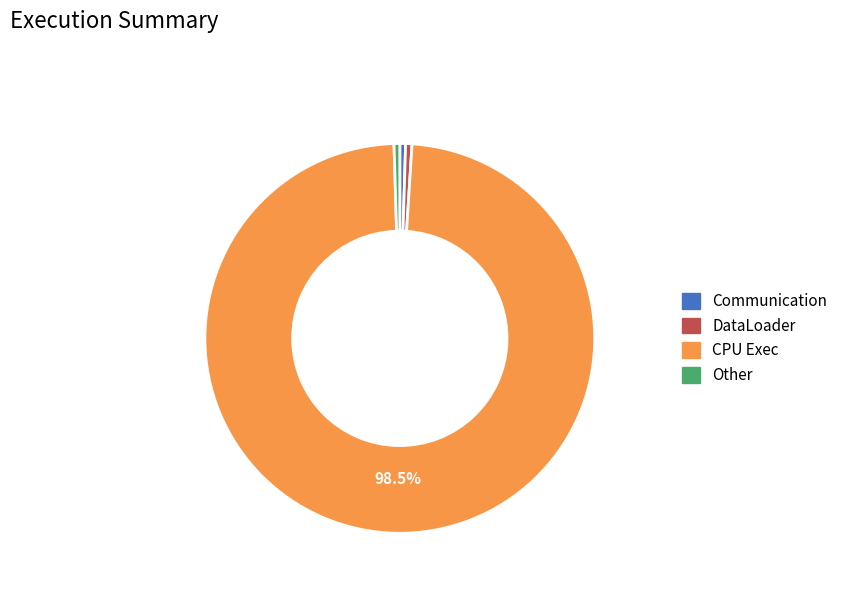

Between CPU Exec and DataLoader, which is larger?

CPU Exec